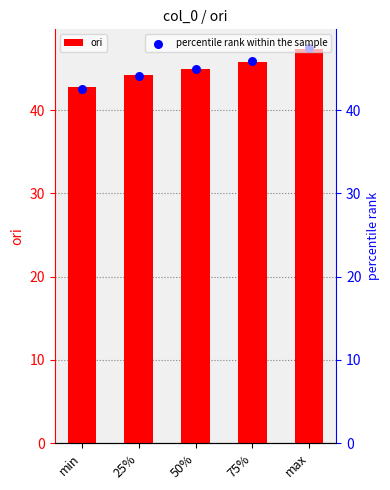

Is the value of percentile rank within the sample at 50% greater than the value of ori at min?

Yes